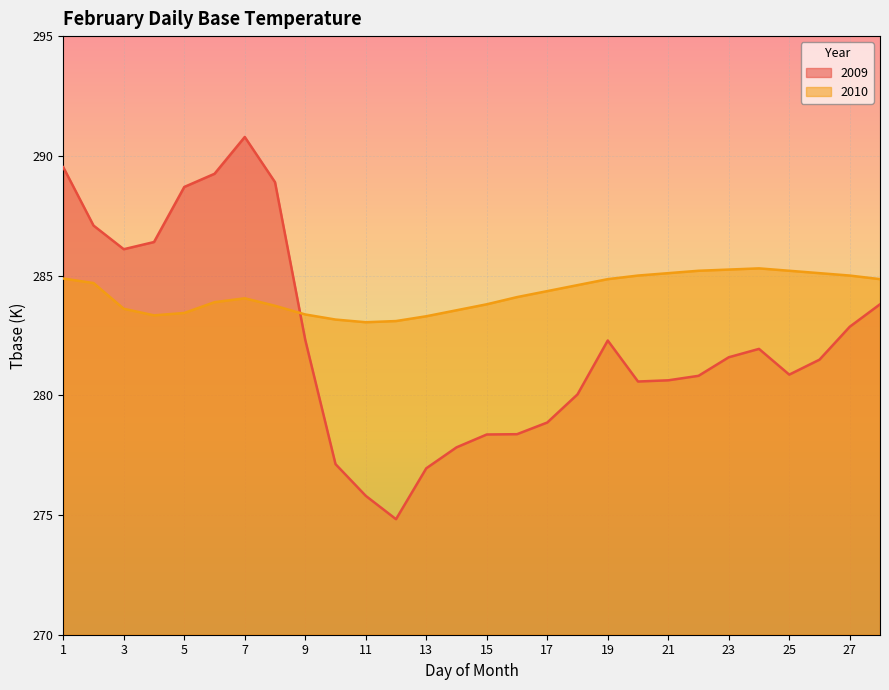

How many lines are shown in the chart?

2